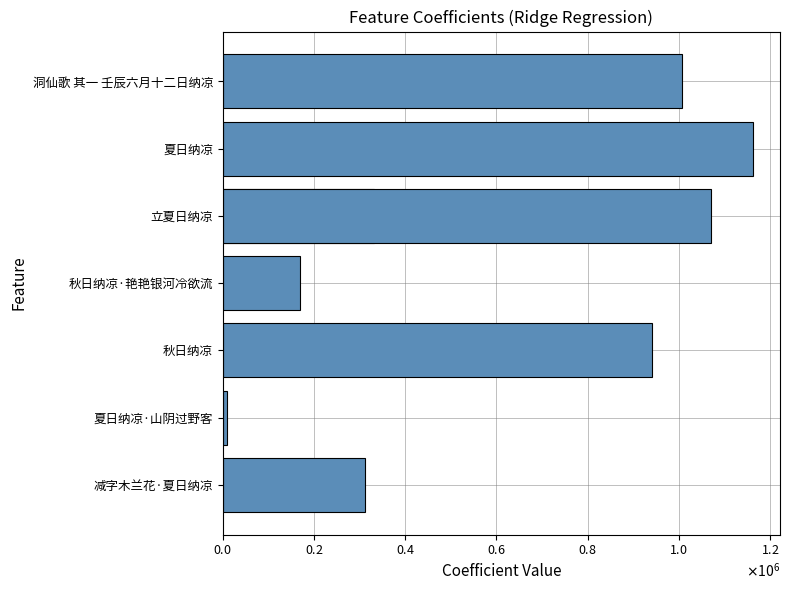

How many data points are less than 940667?

4